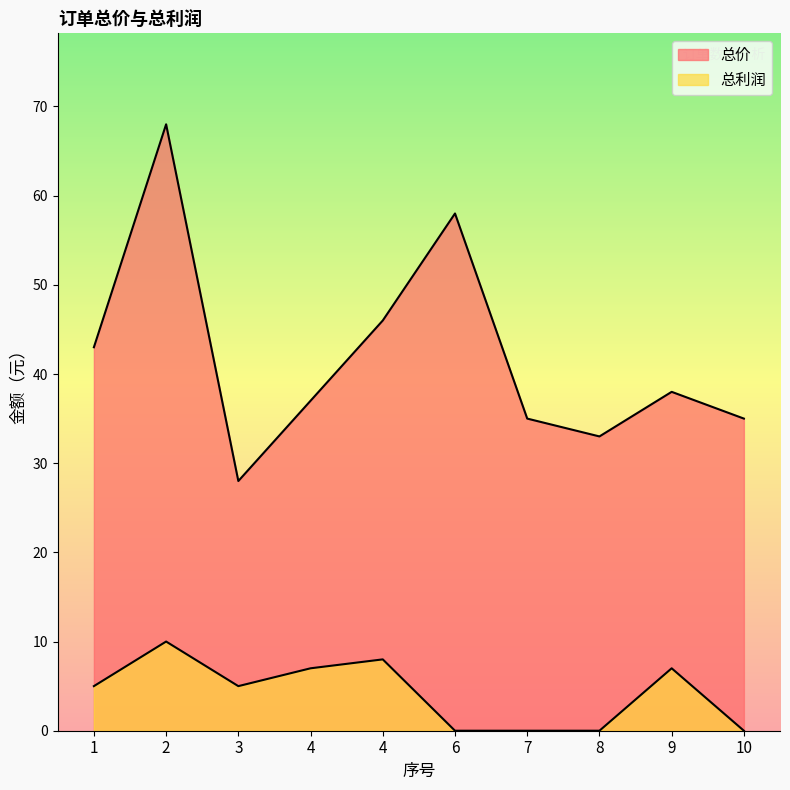

What is the value of the 总利润 point at the 9th from the left?

7